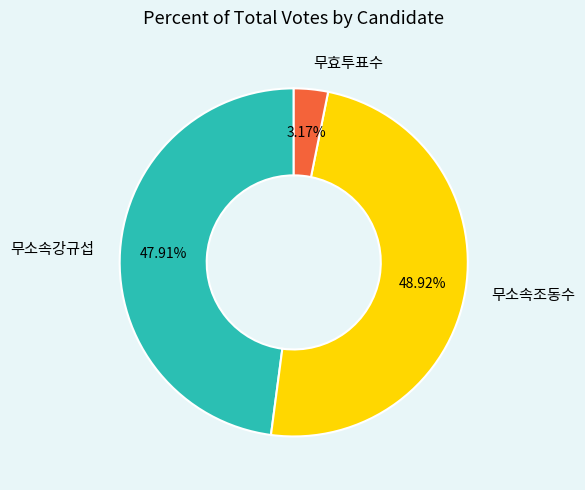

Between 무효투표수 and 무소속강규섭, which is larger?

무소속강규섭